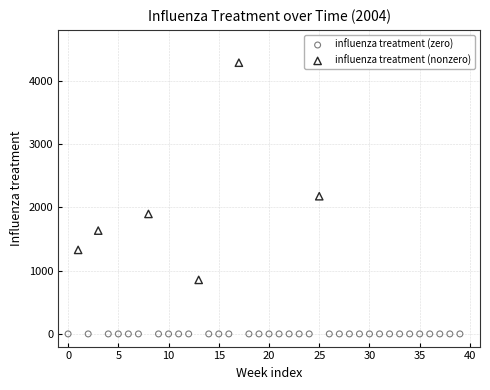

Which series reaches the minimum Y coordinate?

influenza treatment (zero)